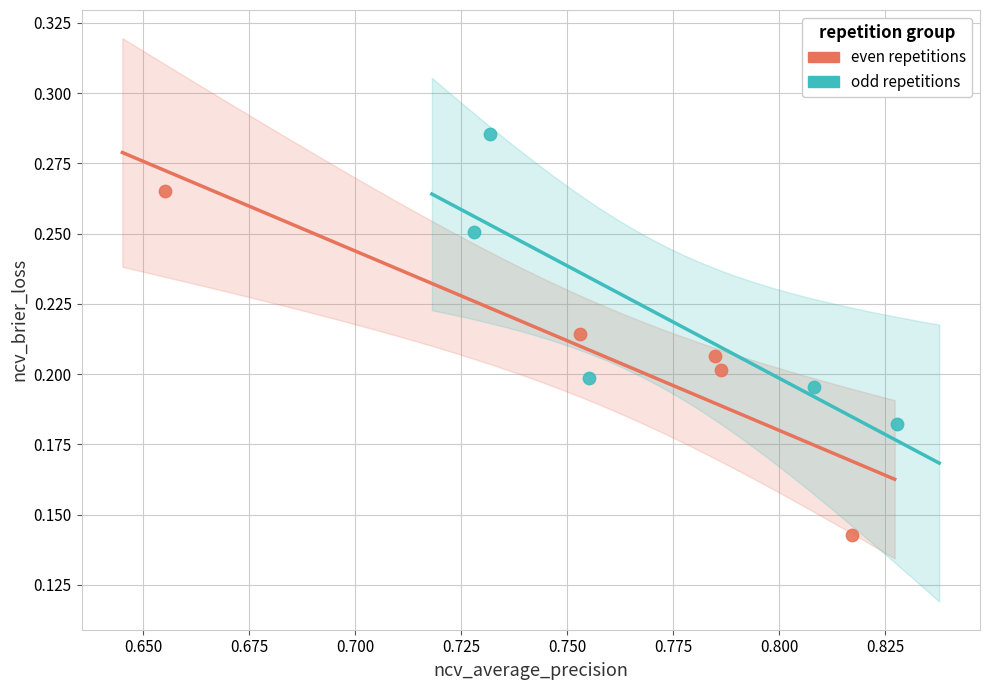

Which series reaches the maximum Y coordinate?

odd repetitions